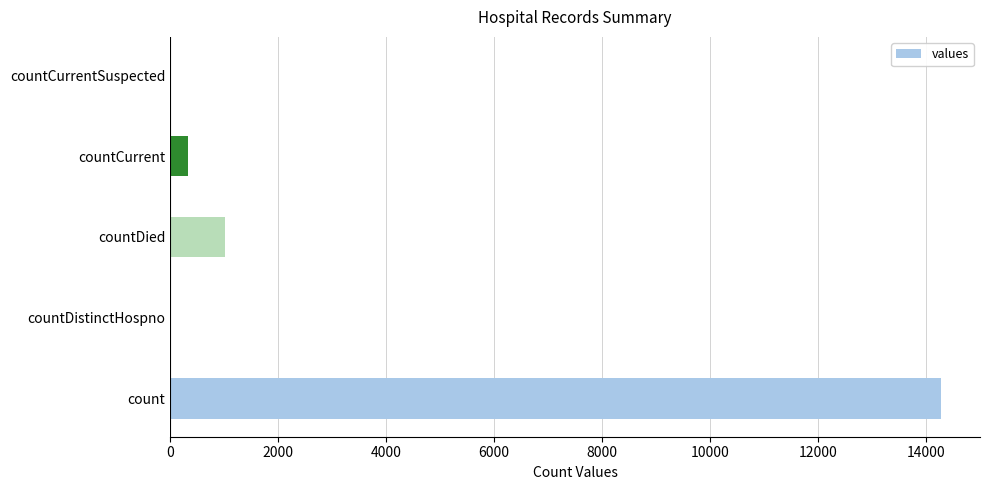

Is it true that the value at countCurrentSuspected is 0?

True